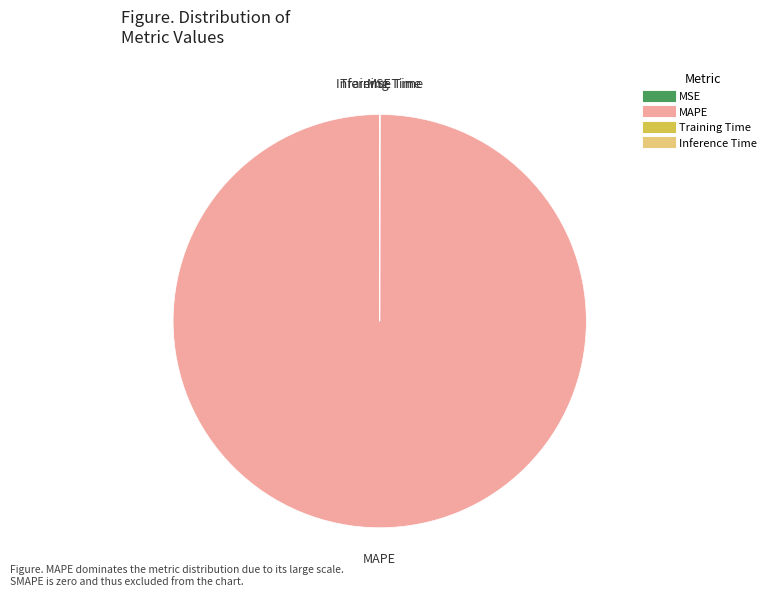

Is there any slice that represents more than half of the pie?

Yes